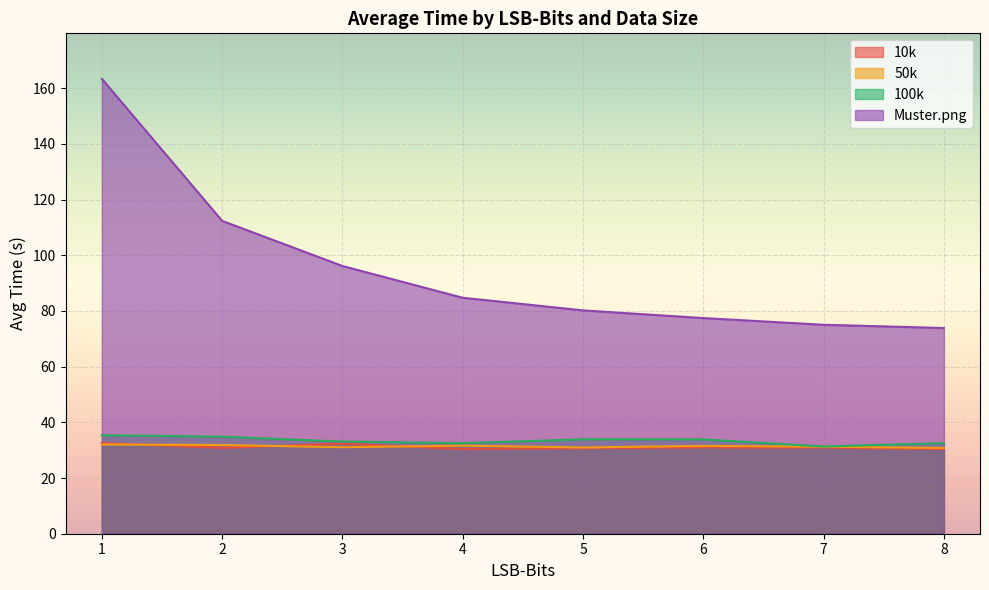

Which series has the largest range (max minus min)?

Muster.png